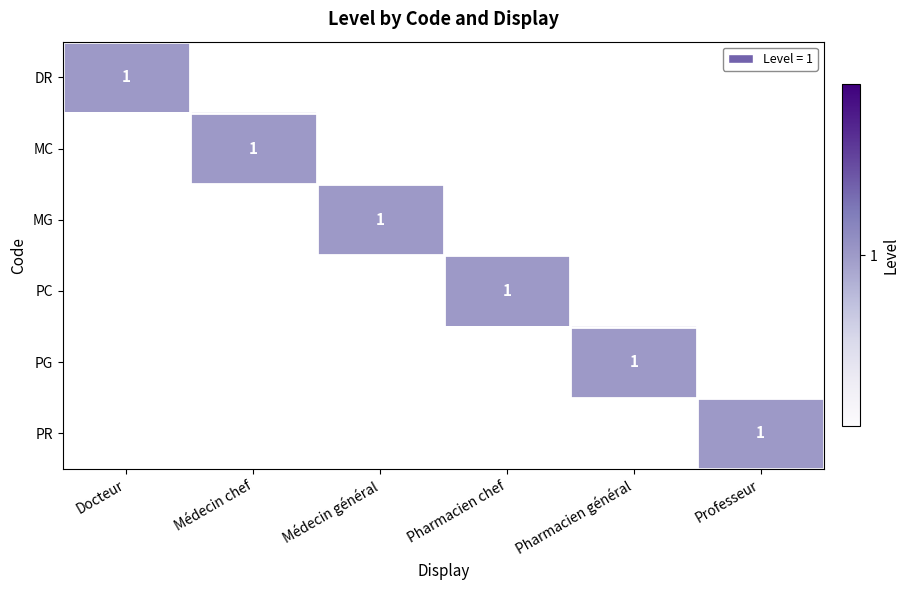

Between Docteur and Professeur, which is larger?

Docteur